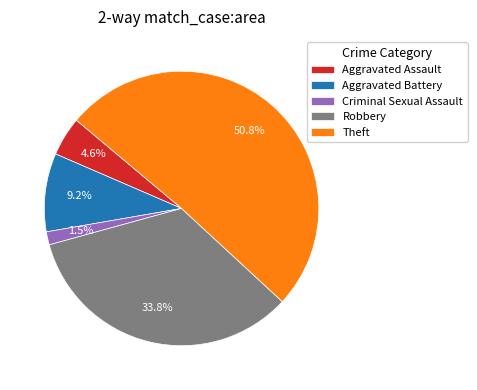

To the nearest percent, what is the difference between the largest and smallest slice percentages?

49%